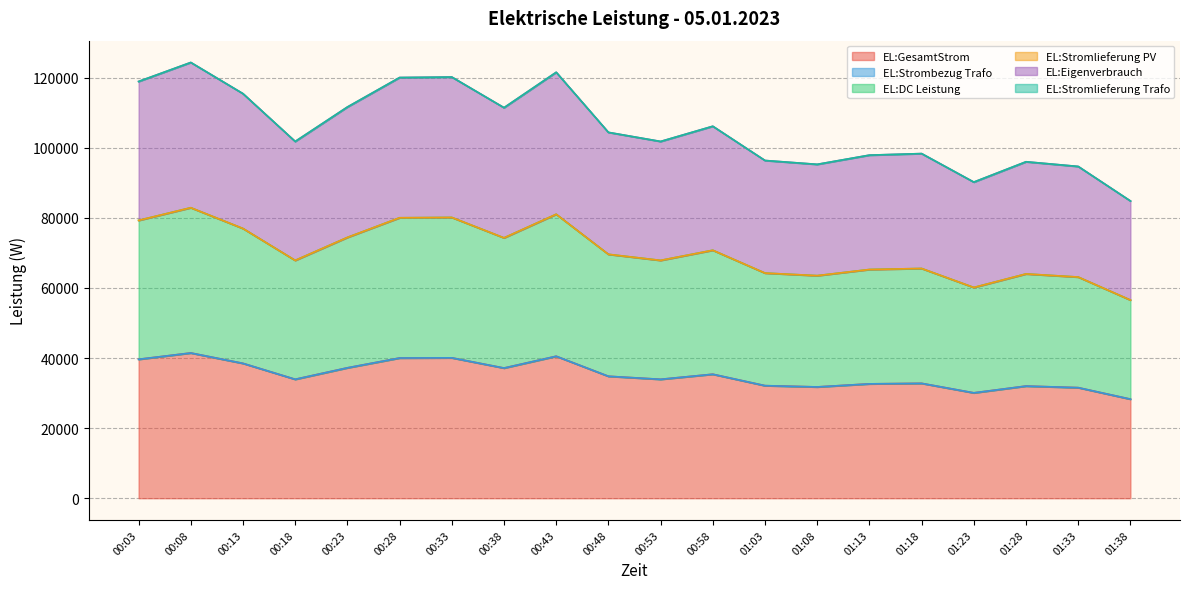

What is the greatest value displayed?

82892